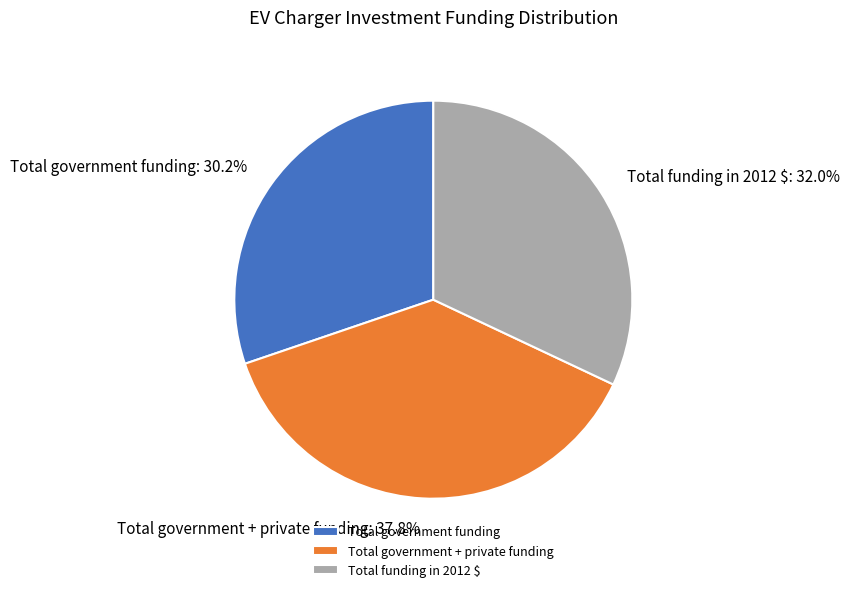

Is it true that Total government + private funding is 38% of the pie?

True